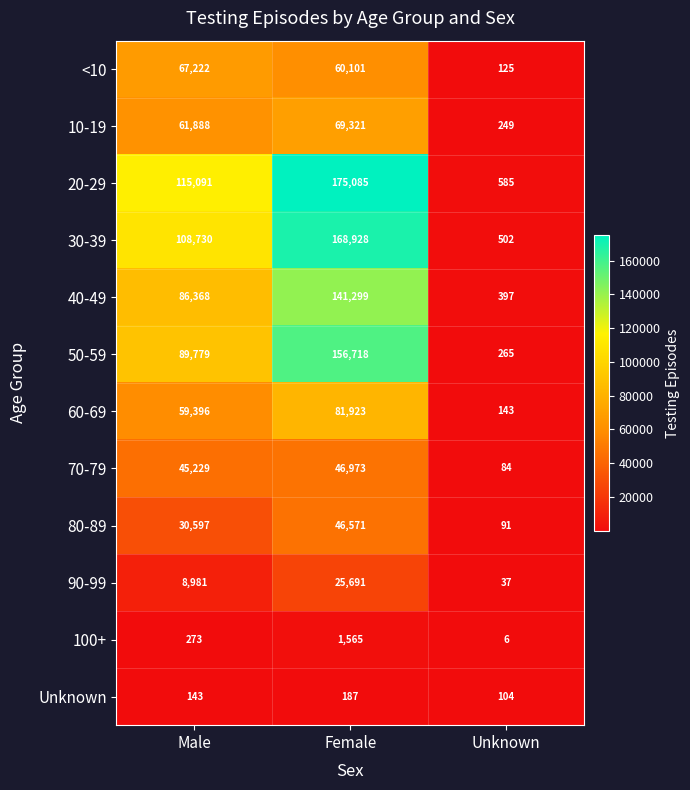

How many 20-29 values are between 585 and 175085?

3